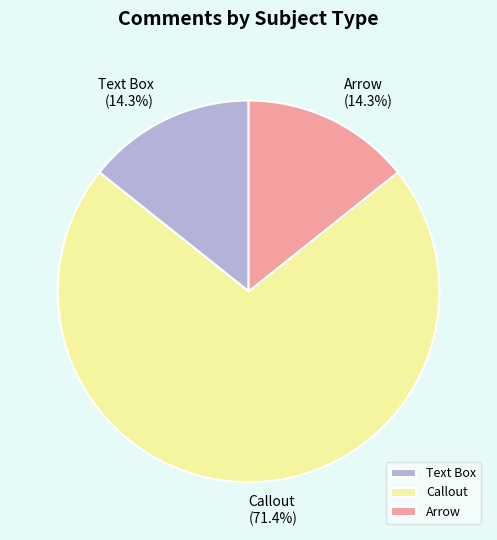

Approximately how many times larger is the value at Callout compared to Arrow?

5.0